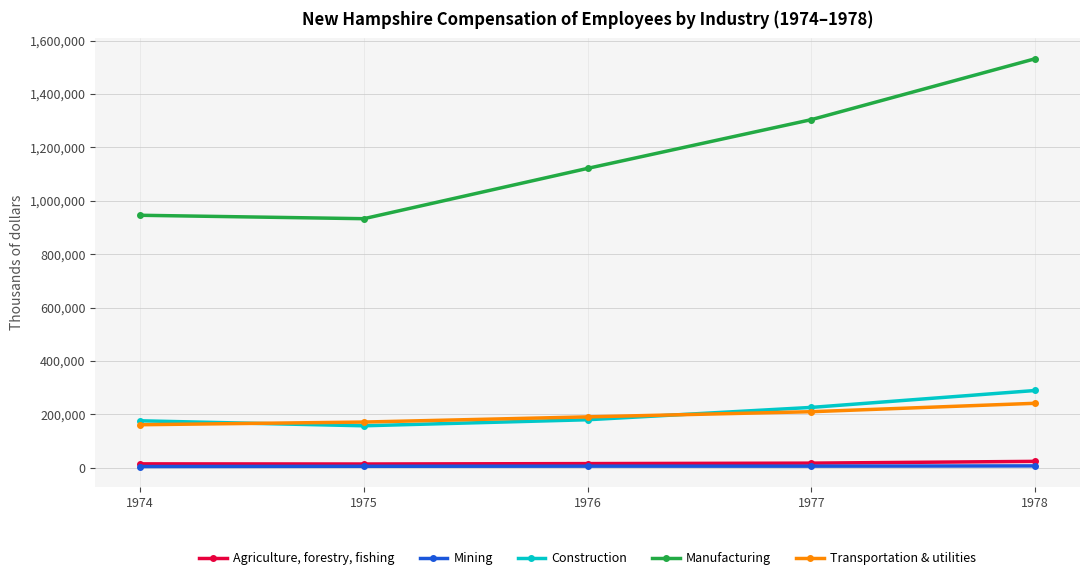

Rank the series by their maximum value, from highest to lowest.

Manufacturing, Construction, Transportation & utilities, Agriculture, forestry, fishing, Mining